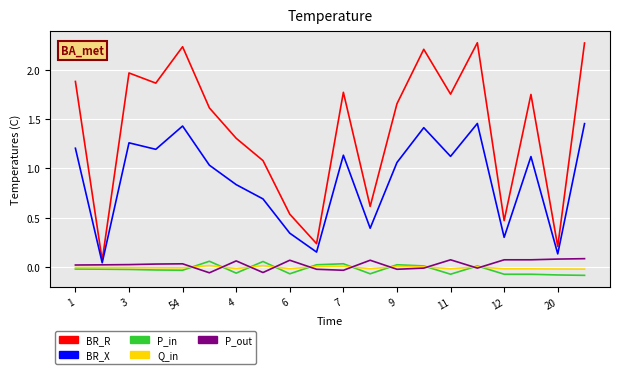

Which series has the largest range (max minus min)?

BR_R